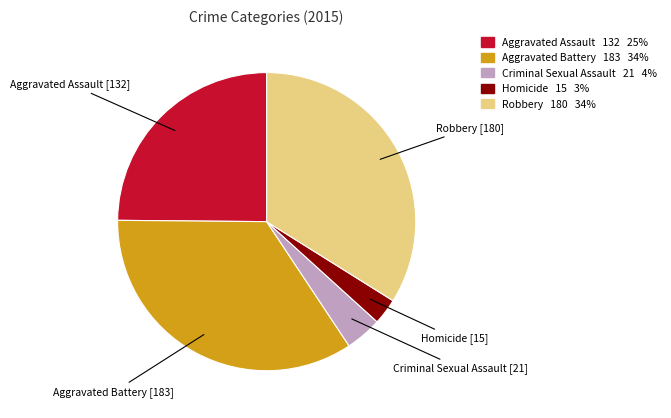

Is there any slice that represents more than half of the pie?

No